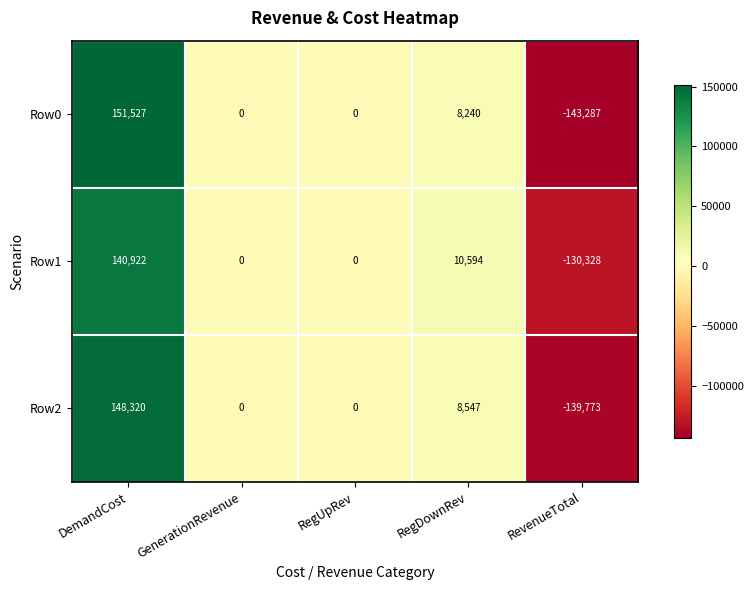

At which category is the sum across all series the highest?

DemandCost